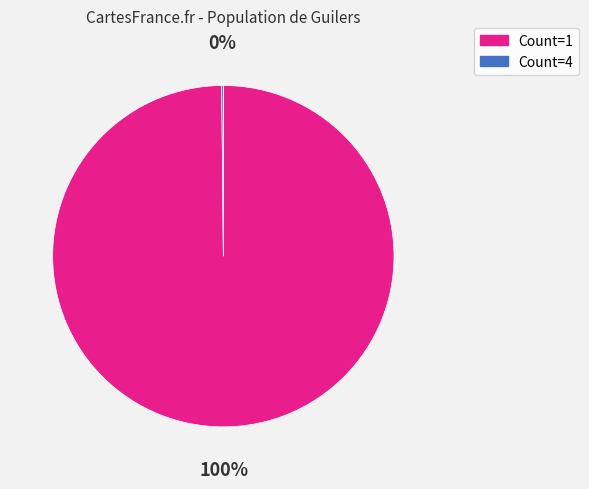

To the nearest percent, what is the difference between the largest and smallest slice percentages?

100%